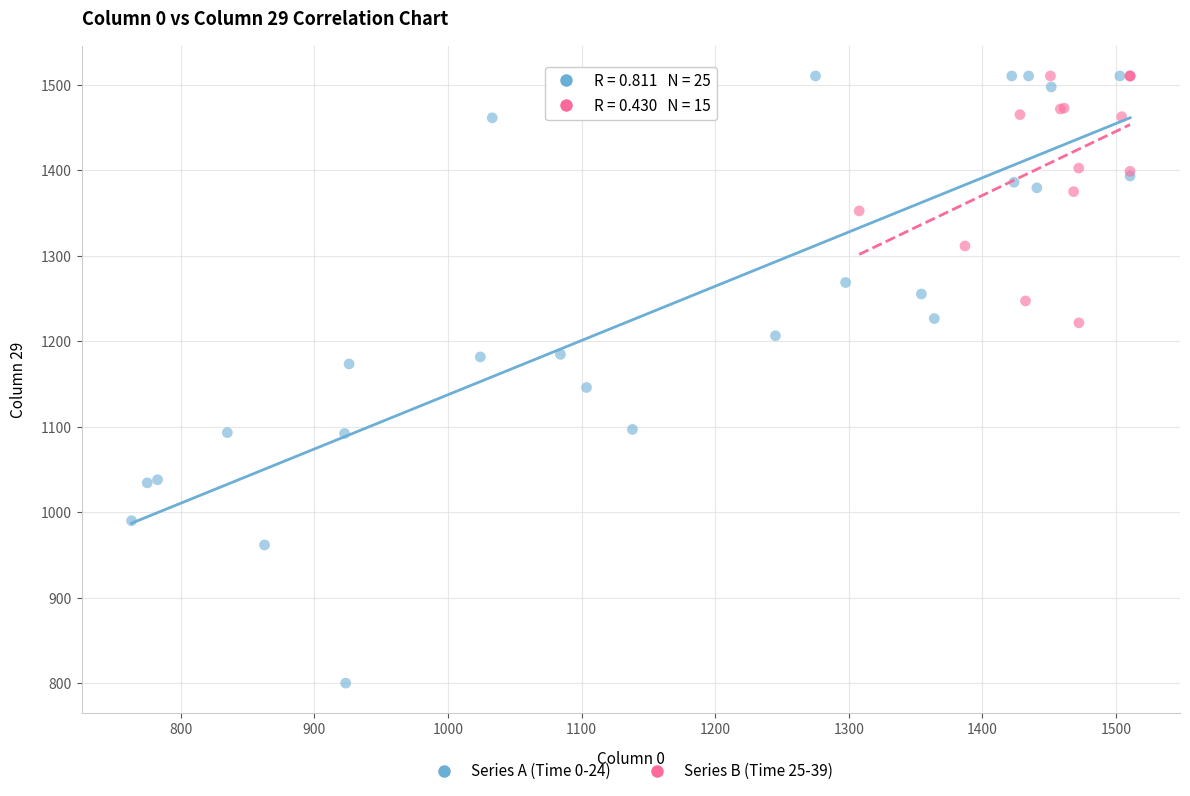

Which series has the widest spread of Y values?

Series A (Time 0-24)